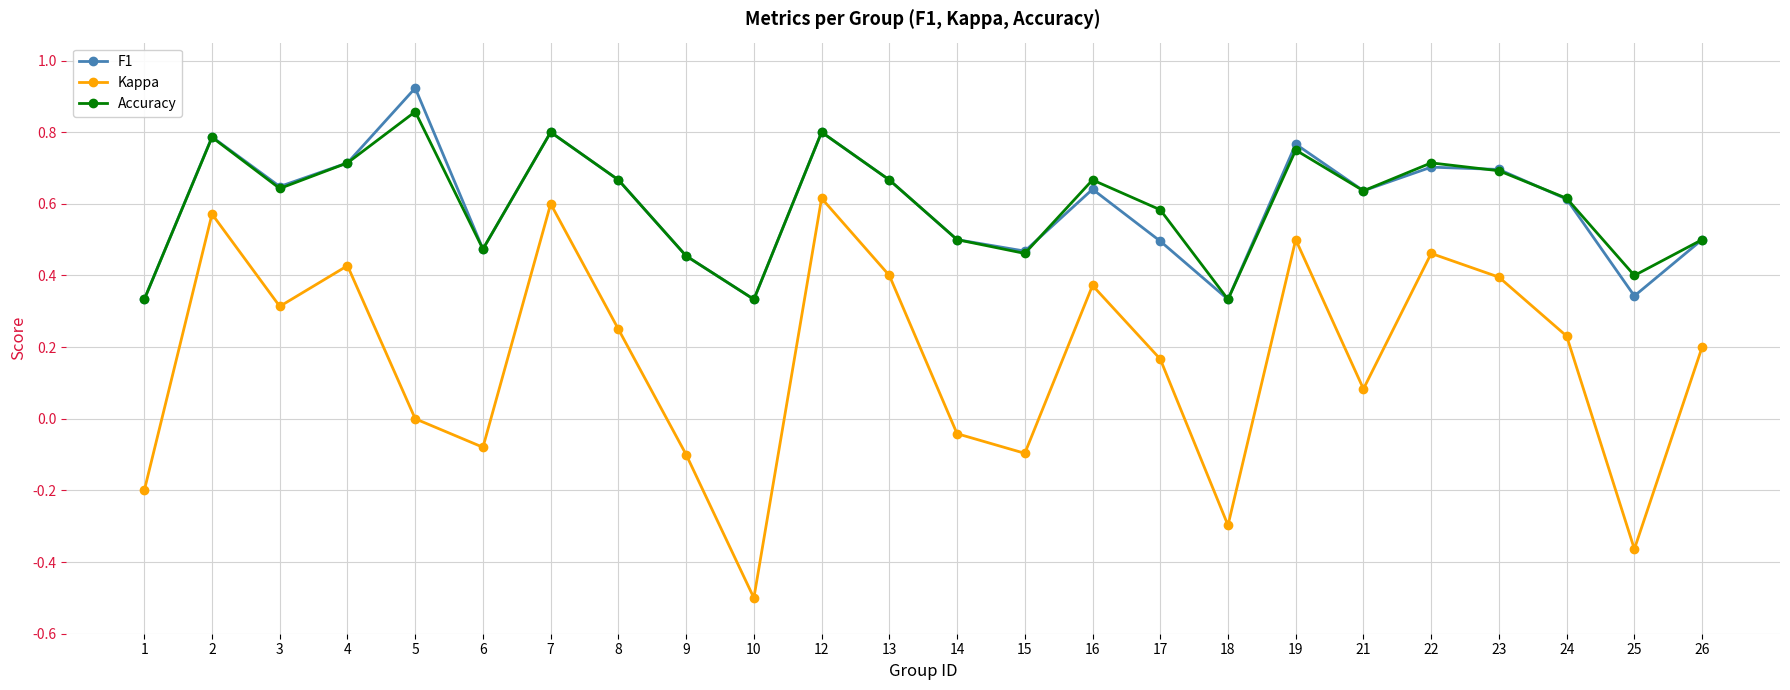

At which category does F1 reach its first local peak?

2